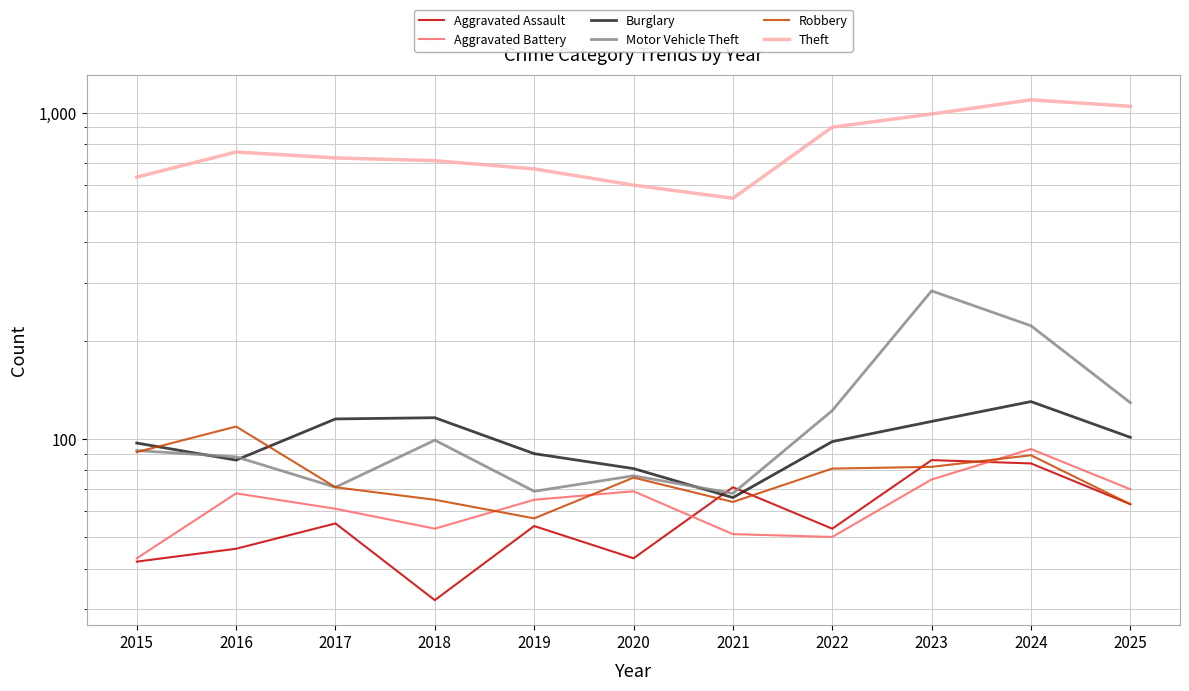

What is the difference between the highest and lowest values at 2016?

711